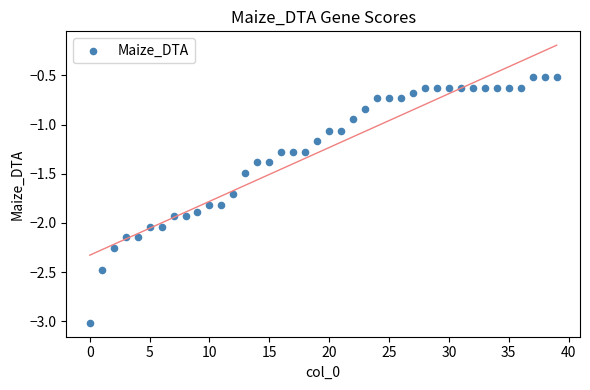

What is the range of Y values (max minus min)?

2.5